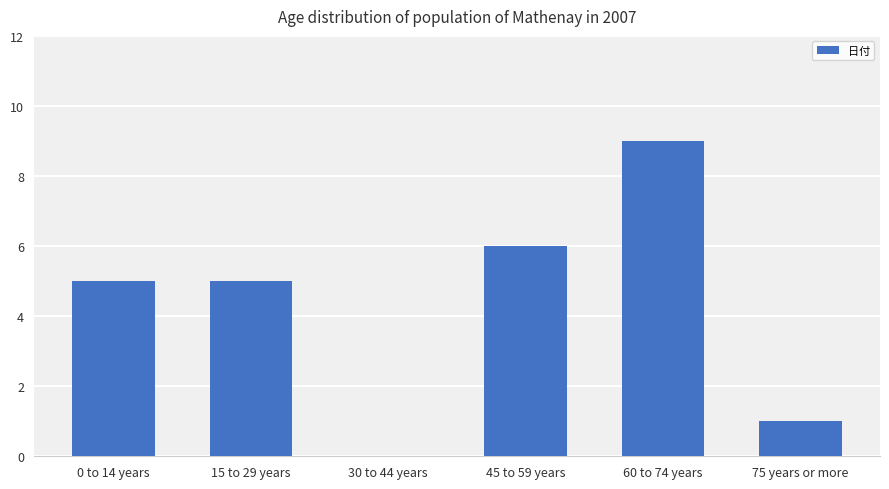

What is the ratio of the value at 60 to 74 years to the value at 15 to 29 years?

1.8